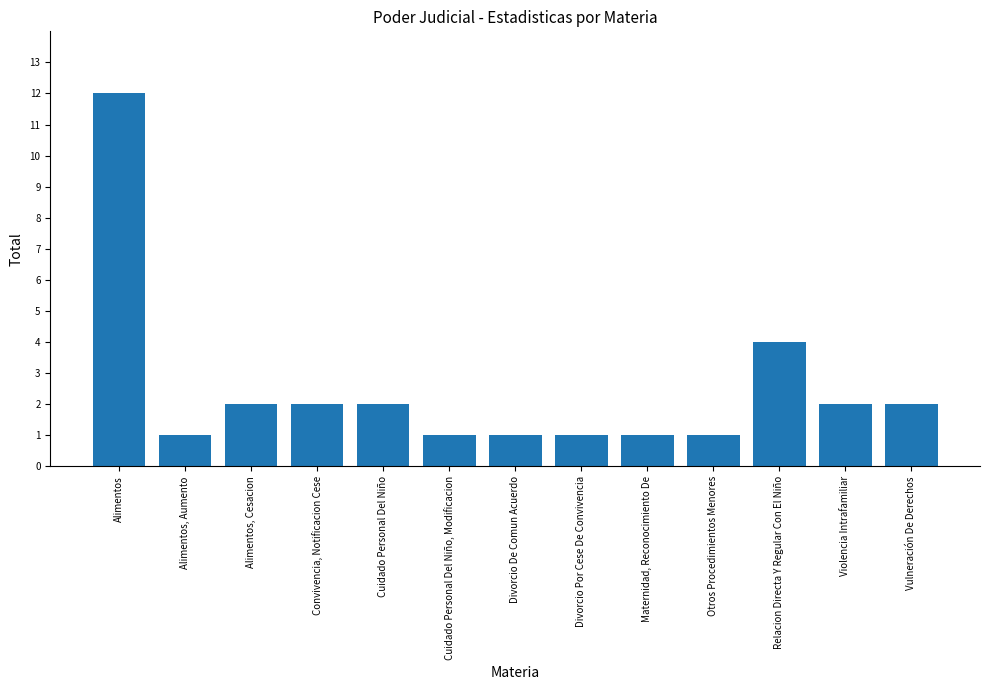

What is the difference between the maximum and second lowest values?

11